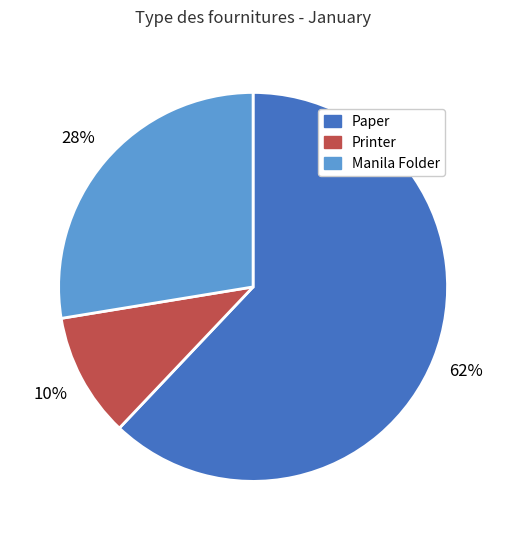

Which category has the smallest portion of the pie?

Printer